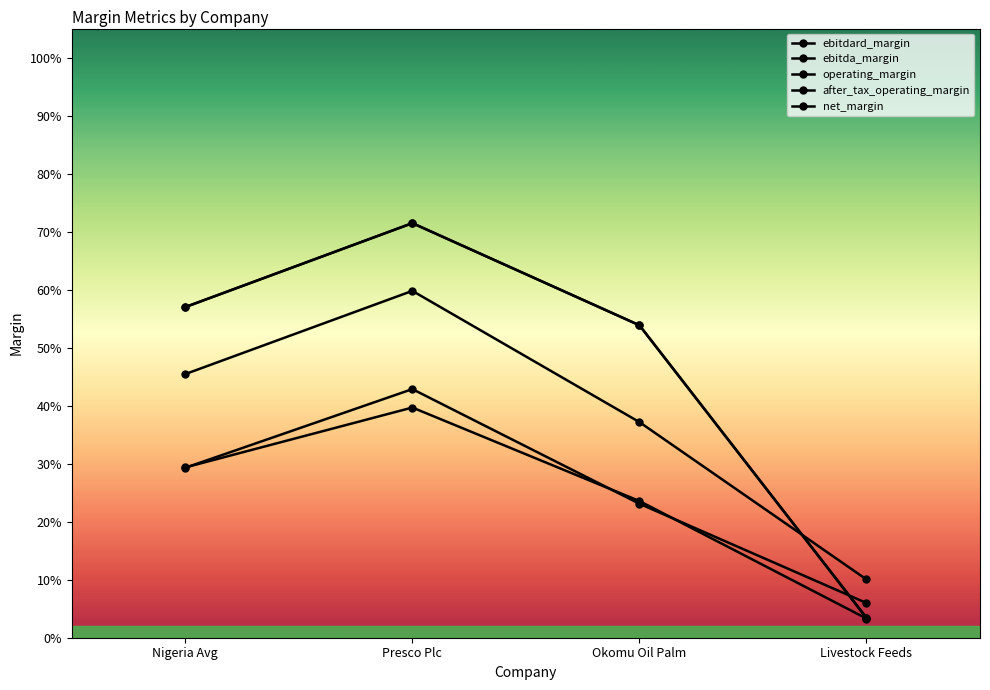

The value of operating_margin at Livestock Feeds is 0.0. True or false?

False